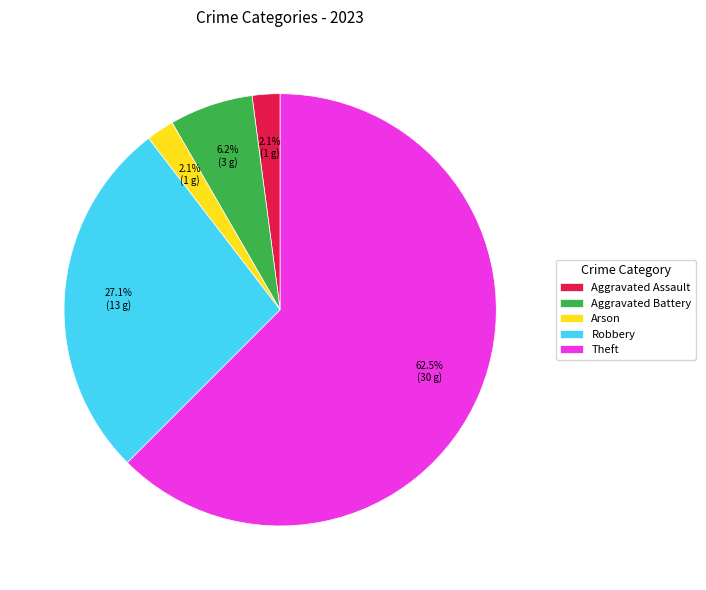

What percentage do Arson and Robbery together represent?

29.2%